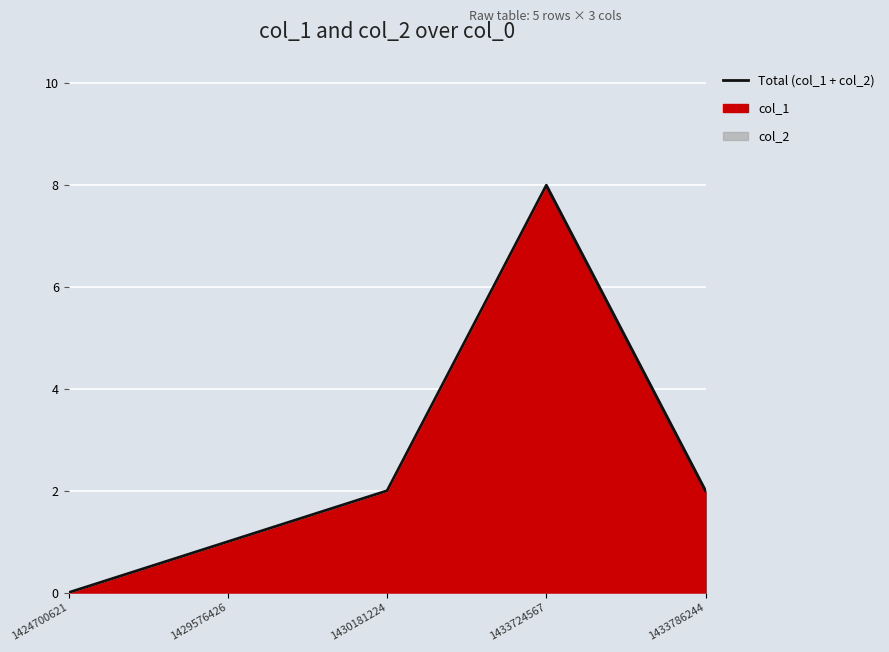

What is the value of the 2nd point from the left?

1